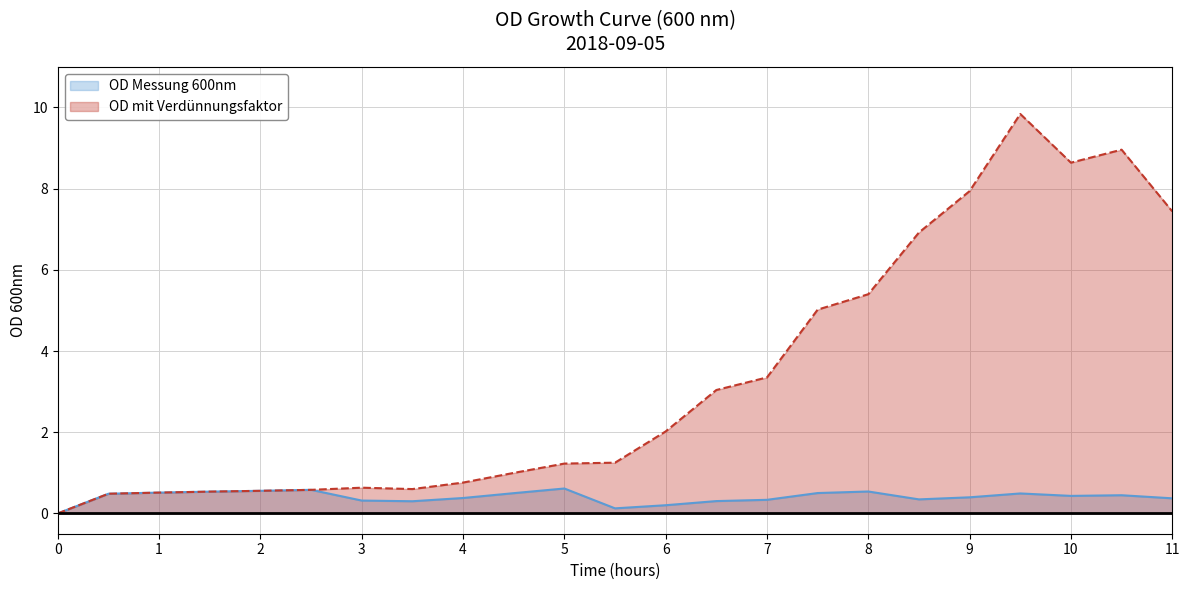

How many interior local valleys does the OD Messung 600nm series have?

4